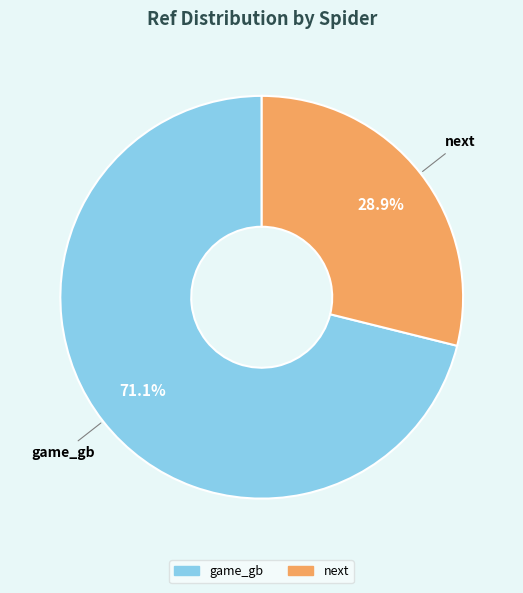

To the nearest percent, what percentage of the pie is game_gb?

71%